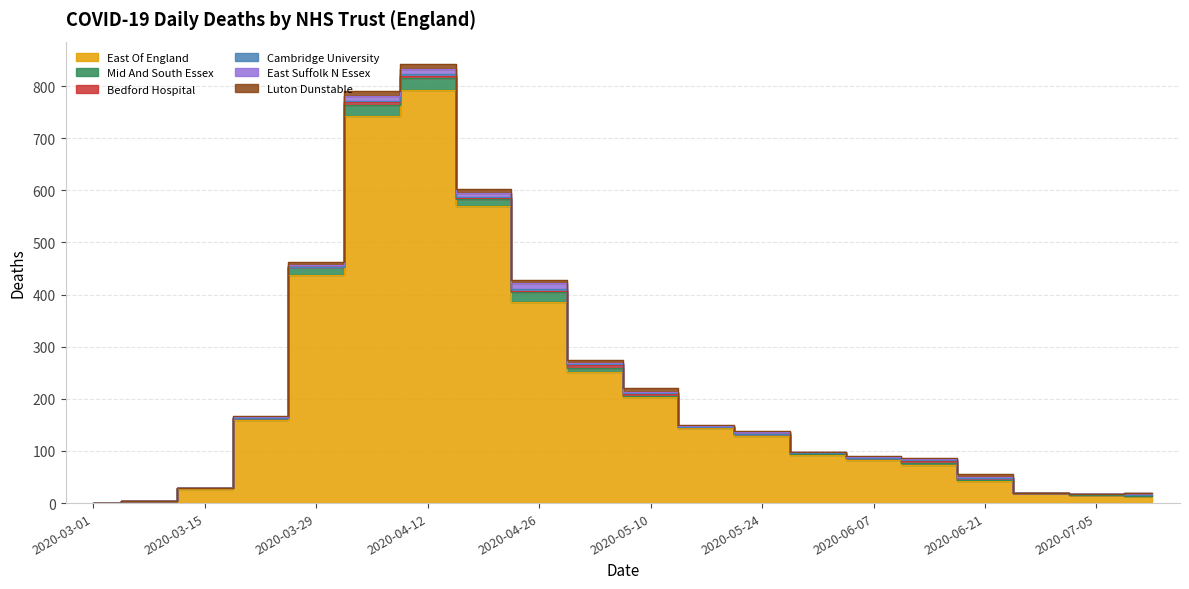

True or false: East Of England and Mid And South Essex cross at least once.

False